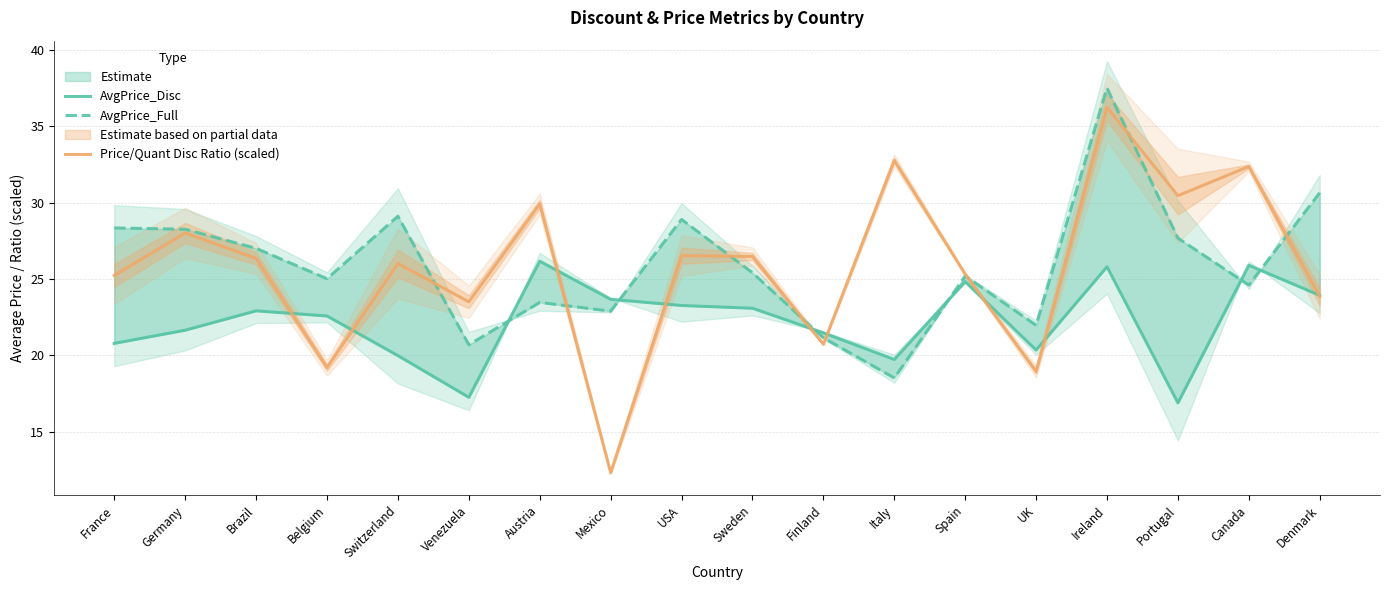

What are all the series names shown in the legend?

AvgPrice_Disc, AvgPrice_Full, Price/Quant Disc Ratio (scaled)